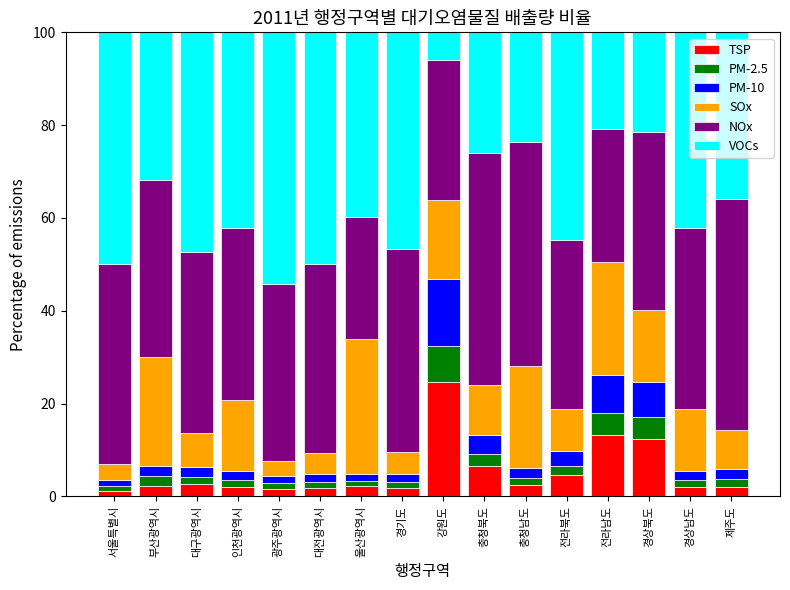

What are all the series names shown in the legend?

TSP, PM-2.5, PM-10, SOx, NOx, VOCs